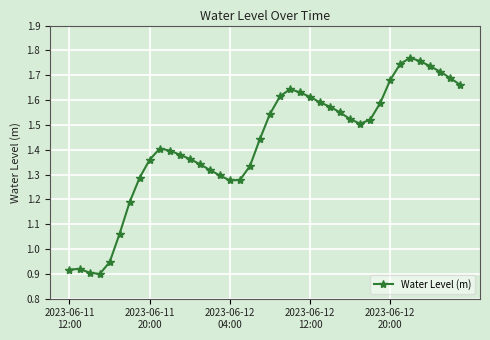

What is the sum of all values?

57.0